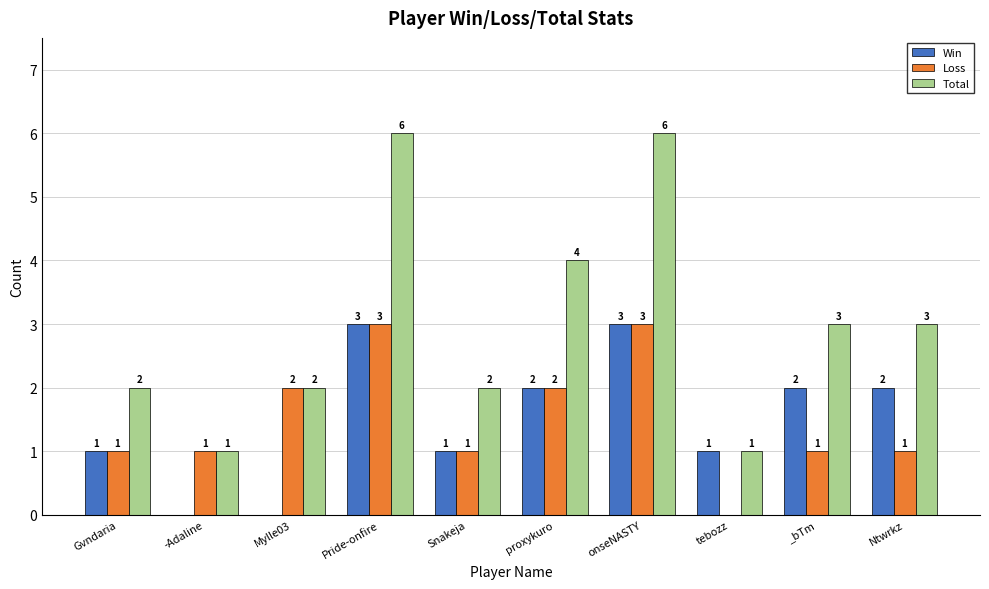

True or false: Win has a value of 3 at onseNASTY.

True